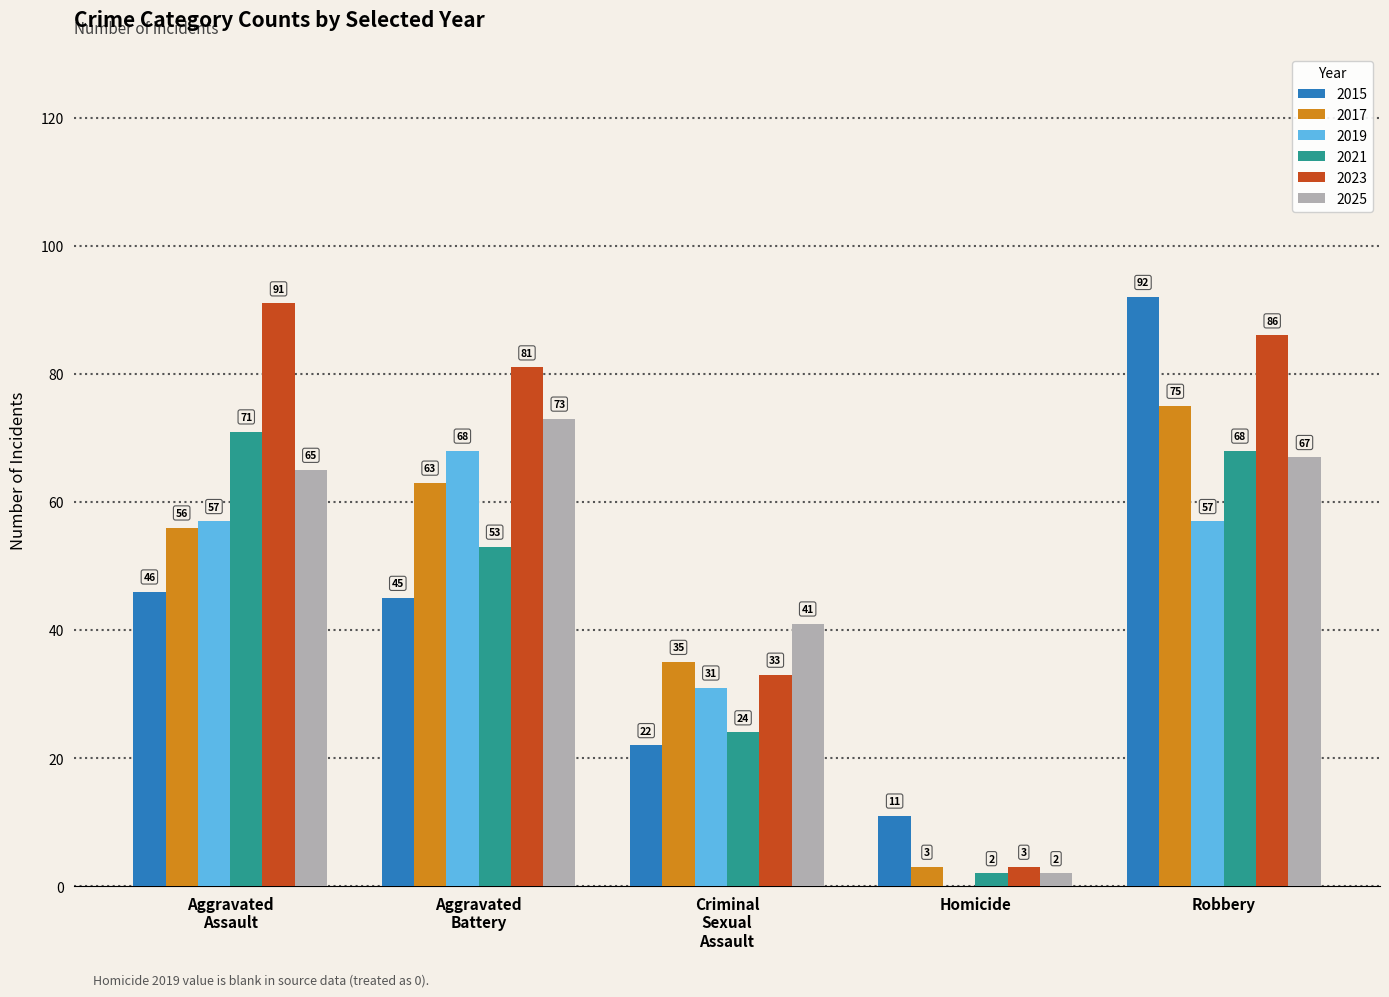

Reading right to left, transcribe all the data shown in this chart.

2015: 92	11	22	45	46
2017: 75	3	35	63	56
2019: 57	0	31	68	57
2021: 68	2	24	53	71
2023: 86	3	33	81	91
2025: 67	2	41	73	65